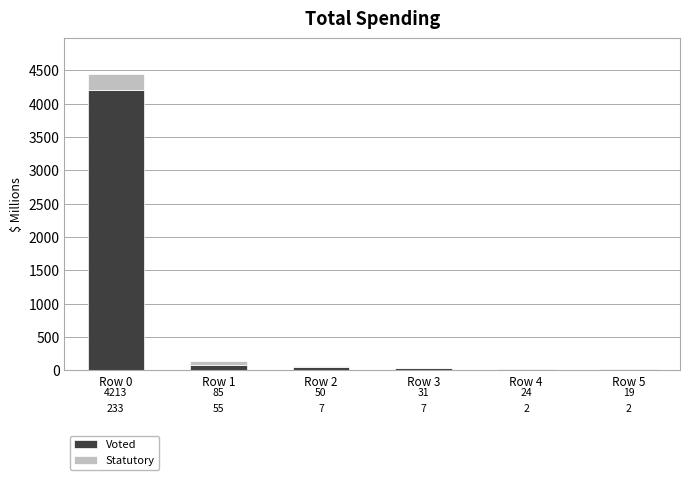

At which category is the sum across all series the highest?

Row 0